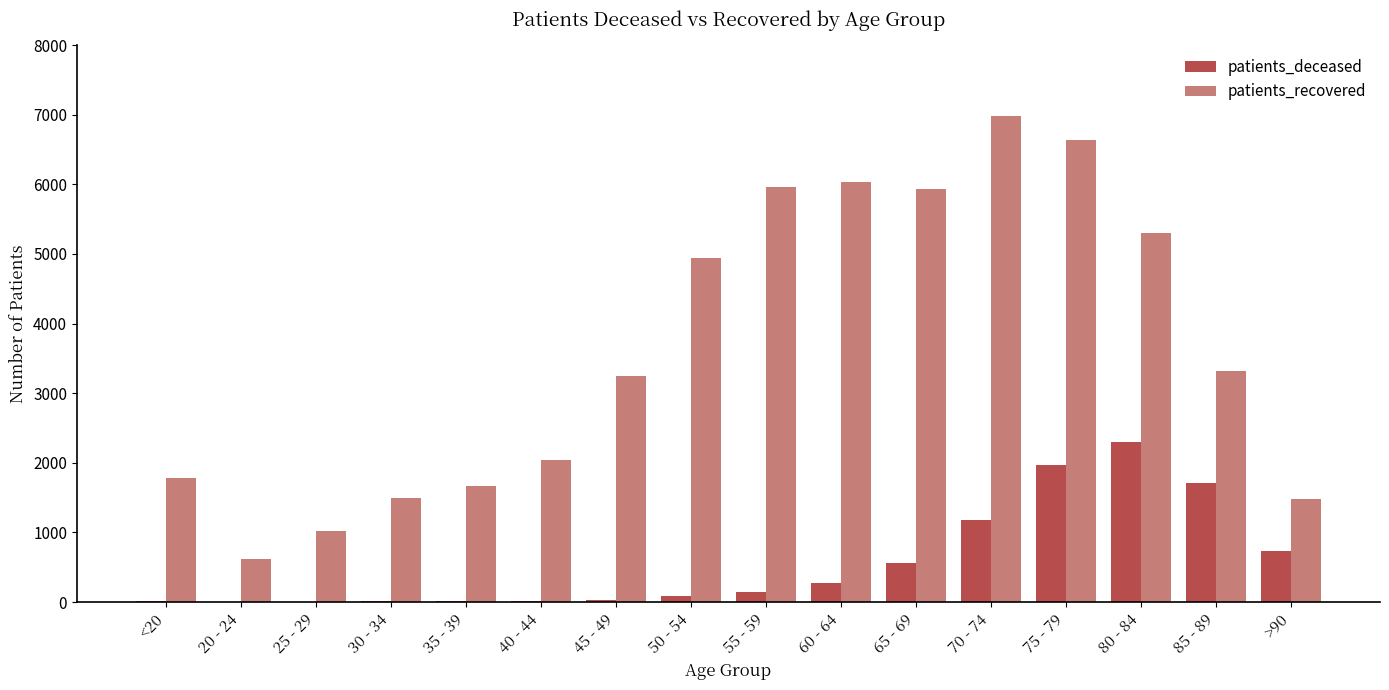

What is the highest value of the patients_recovered series?

6977